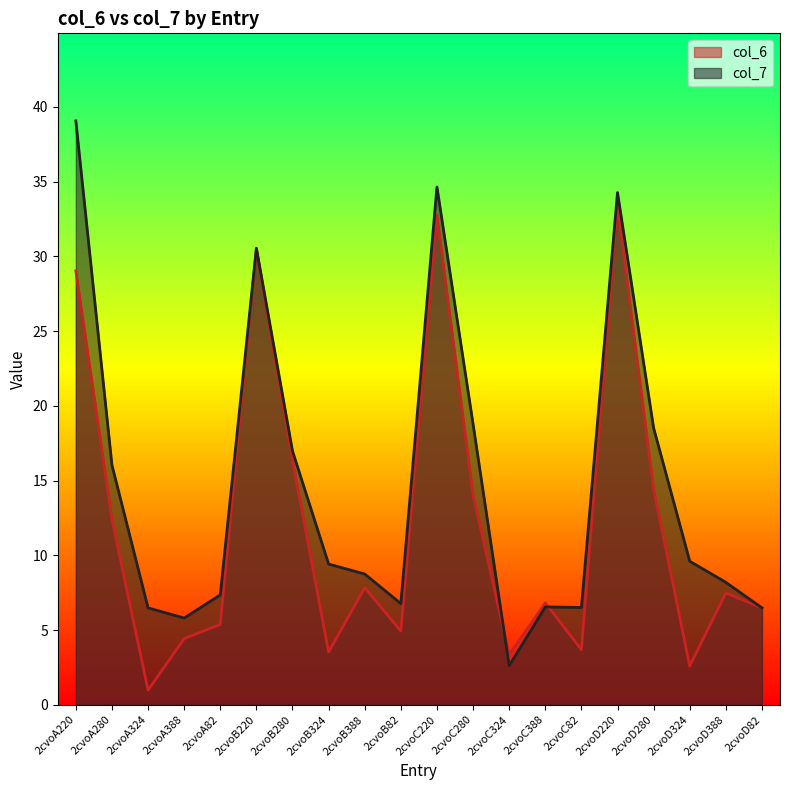

What is the label of the 2nd point from the left?

2cvoA280